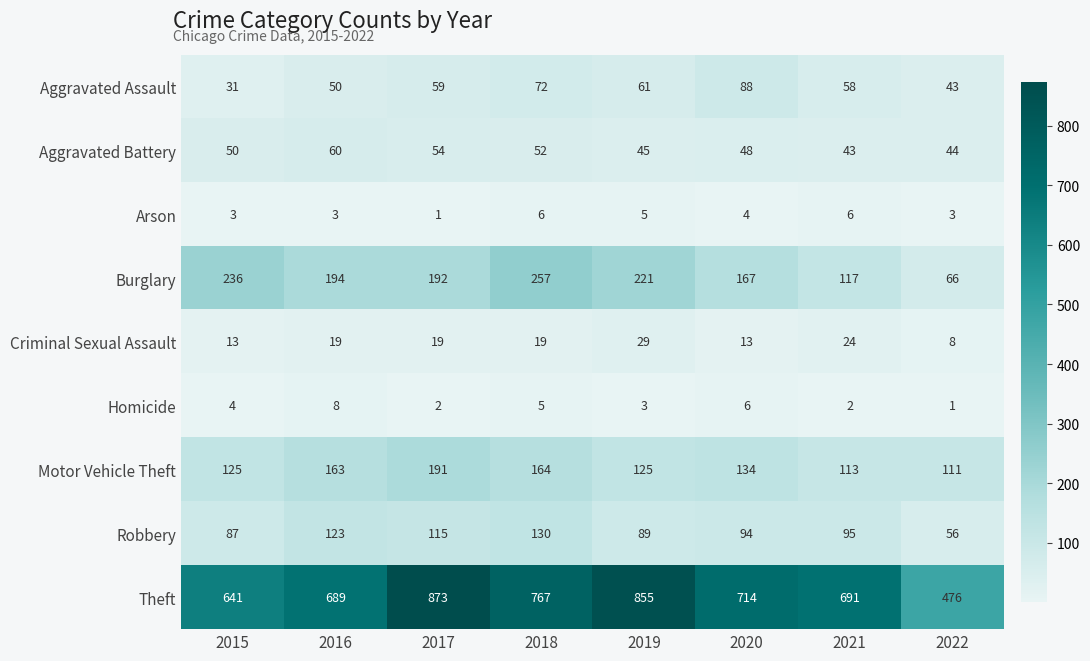

What is the average value of the Homicide series?

4